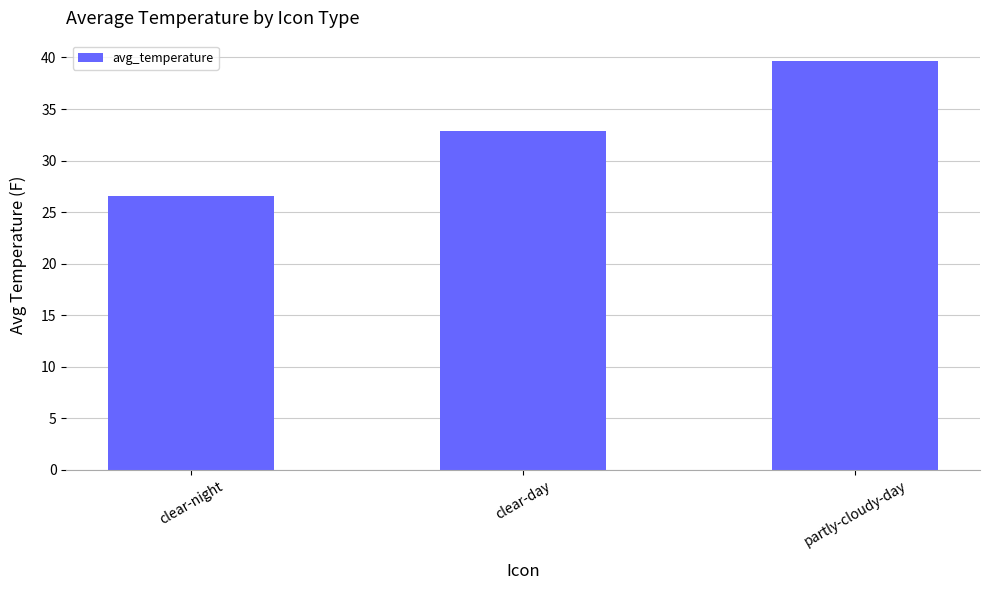

Rank the categories by value from lowest to highest.

clear-night, clear-day, partly-cloudy-day